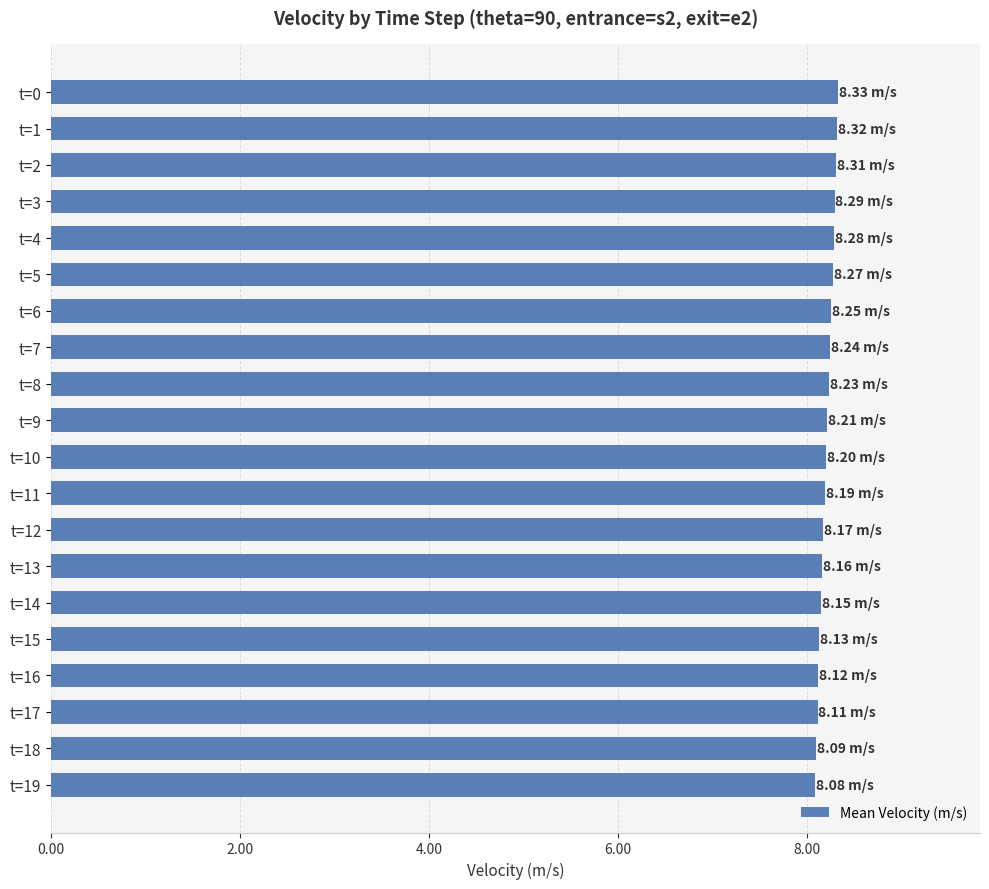

Which has a higher value, t=19 or t=3?

t=3